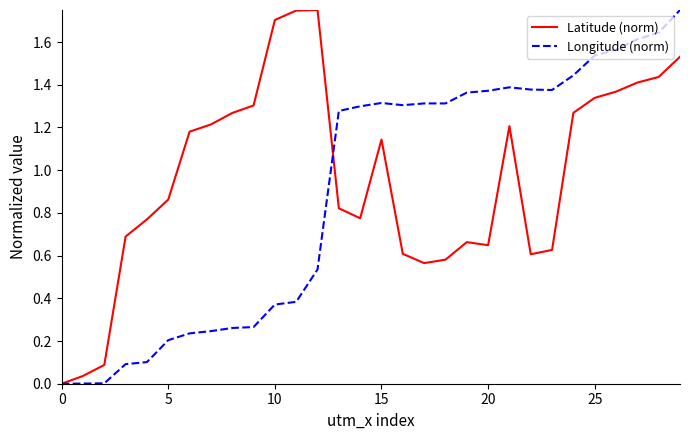

List the series in order of their overall mean, lowest first.

Longitude (norm), Latitude (norm)